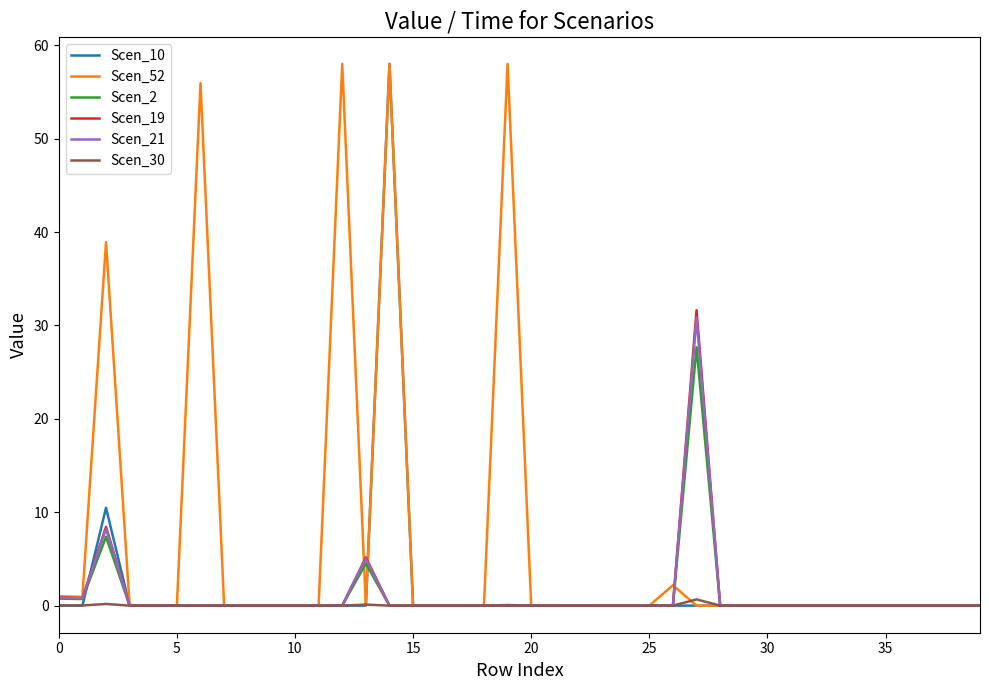

Which series has the largest total across all categories?

Scen_52